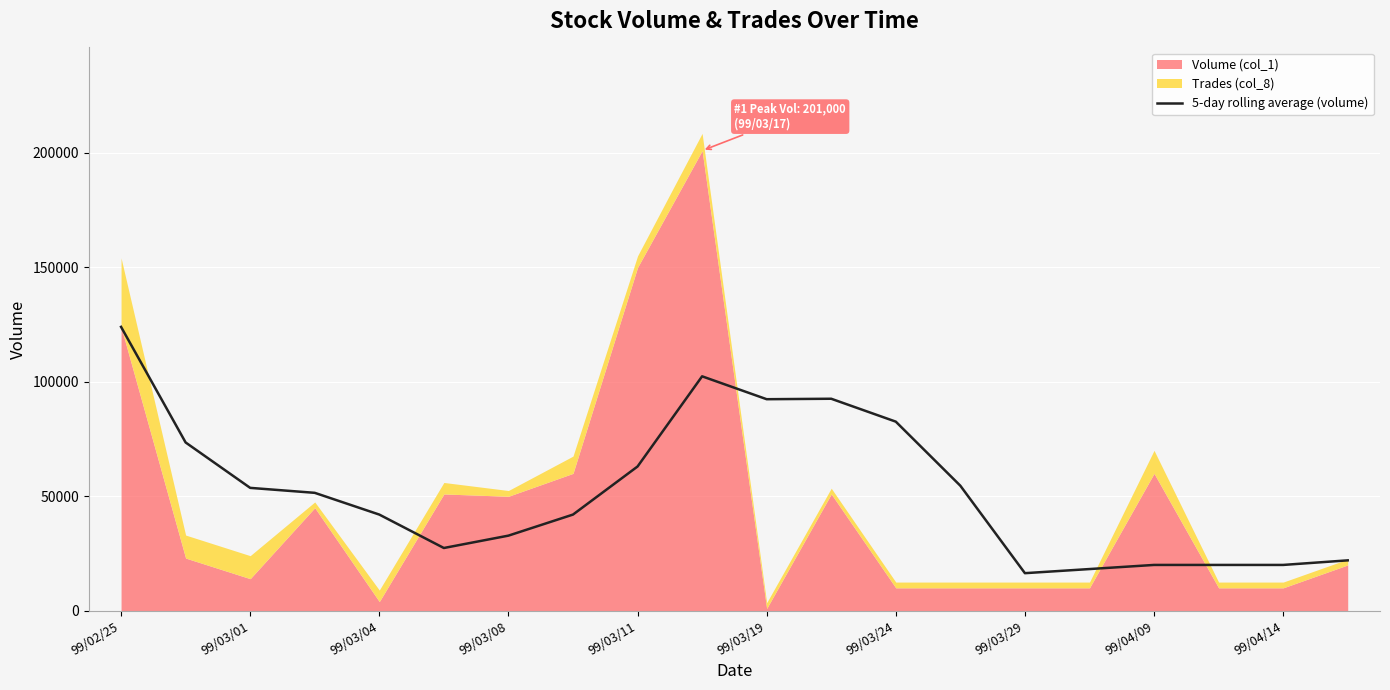

What is the lowest value of the 5-day rolling average (volume) series?

16400.0